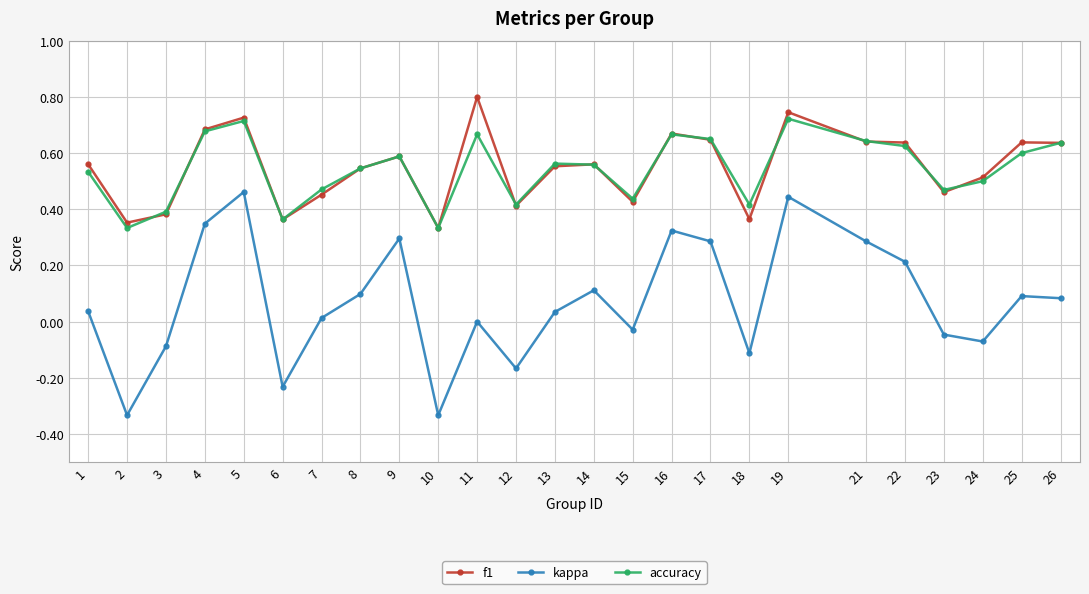

How many lines are shown in the chart?

3